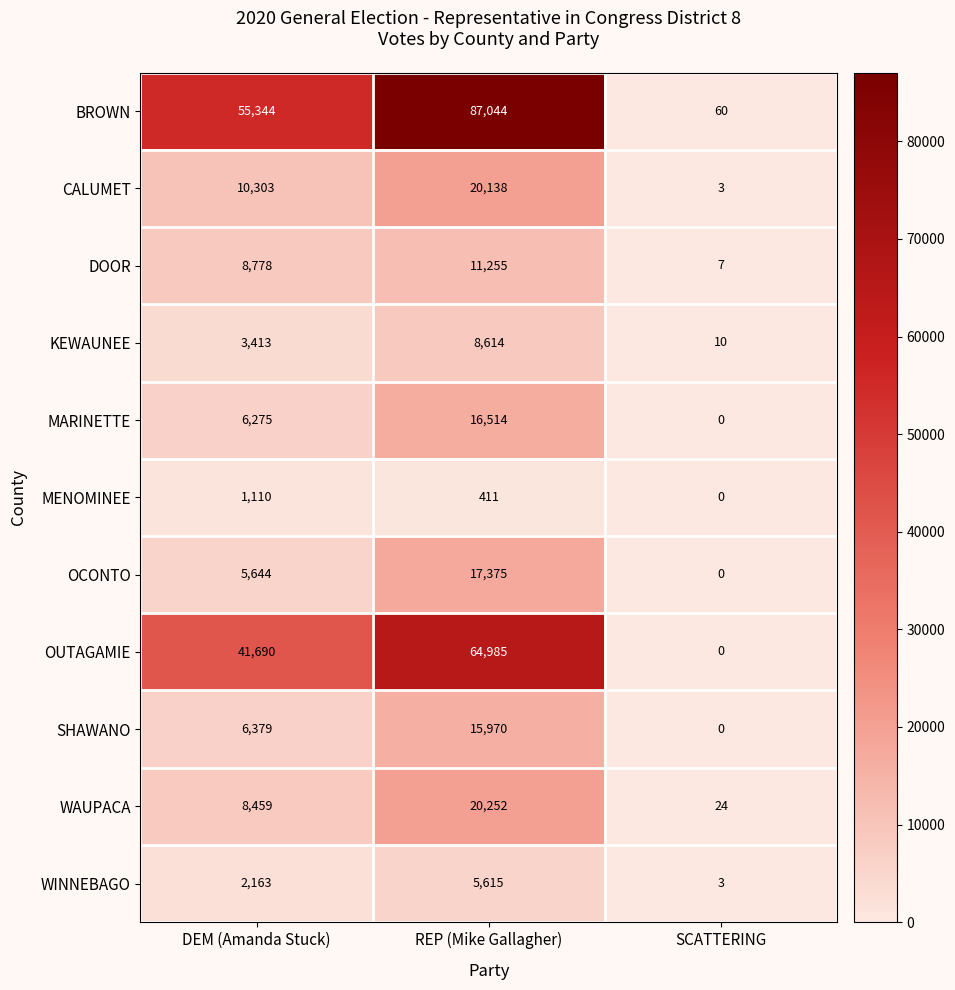

What is the difference between the second highest and minimum values in the OCONTO series?

5644